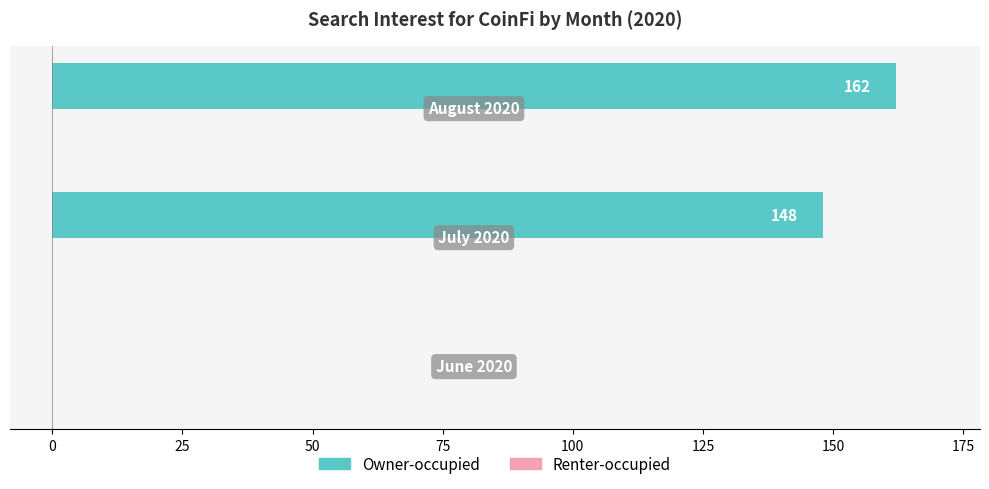

What is the maximum value shown in the chart?

162